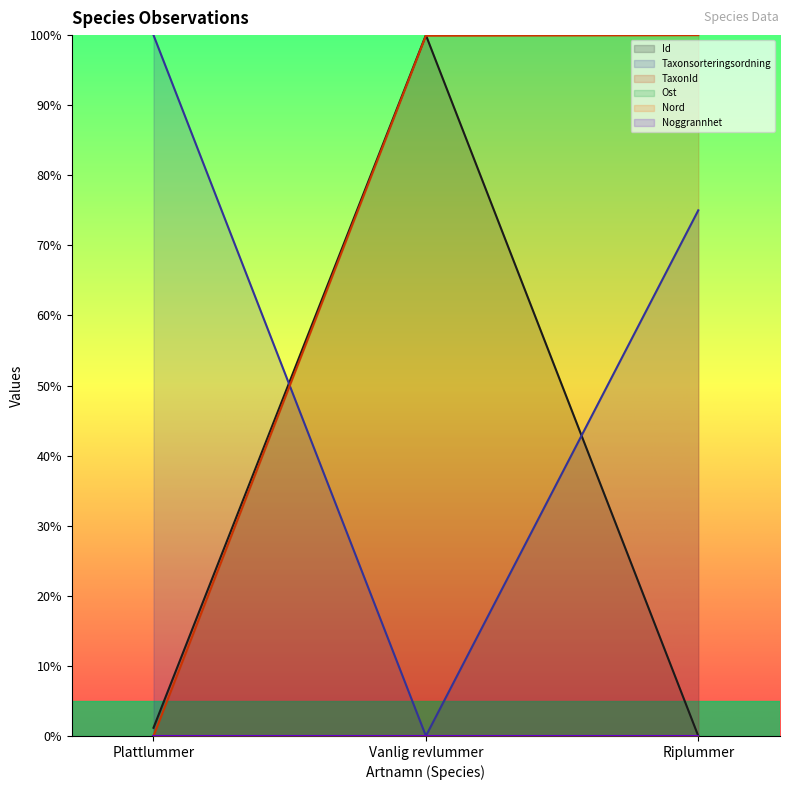

Which series has the widest spread of values?

Id